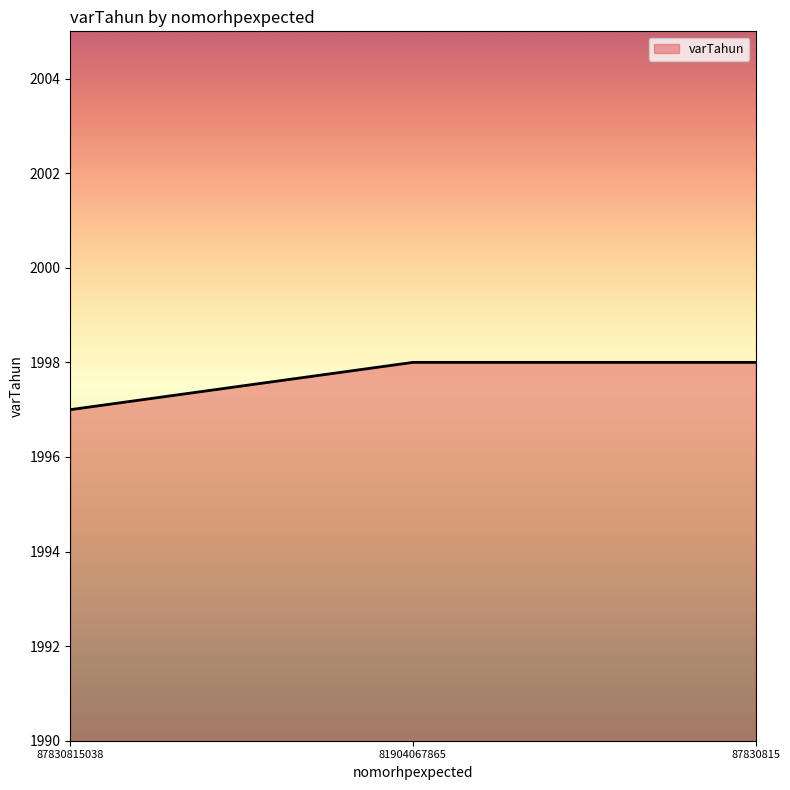

True or false: the data shows 1998 at 87830815.

True